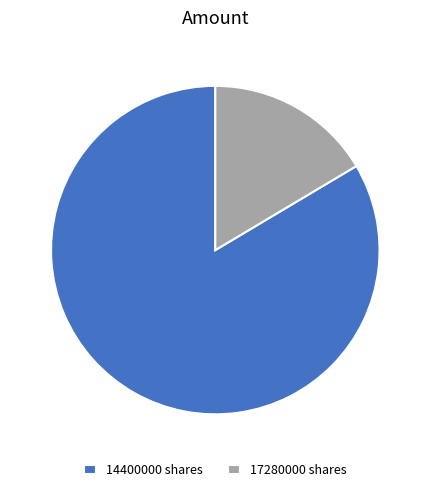

How many slices are in this pie chart?

2